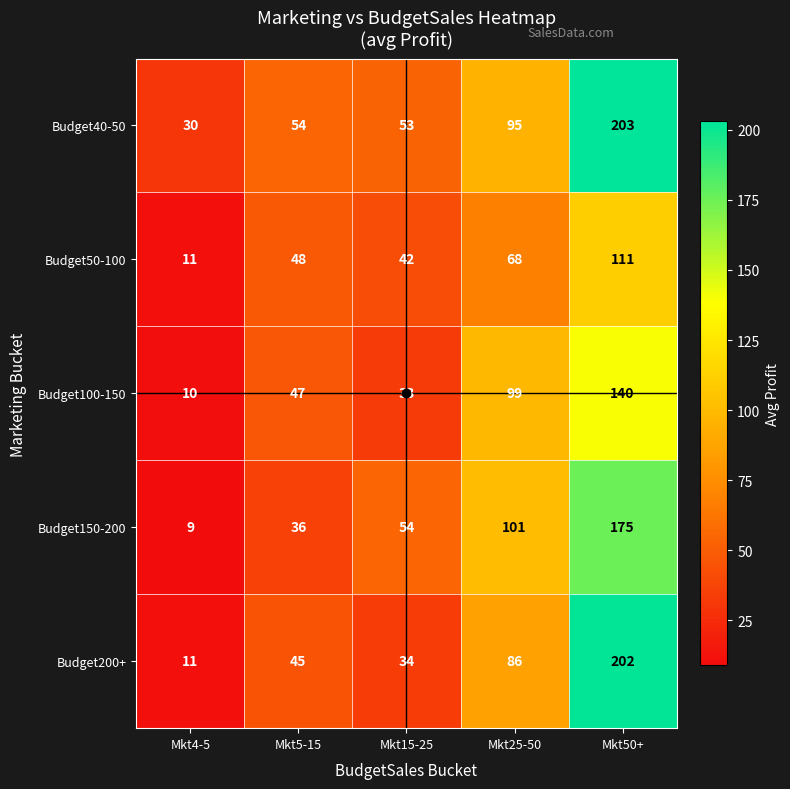

What is the sum of all Budget40-50 values?

435